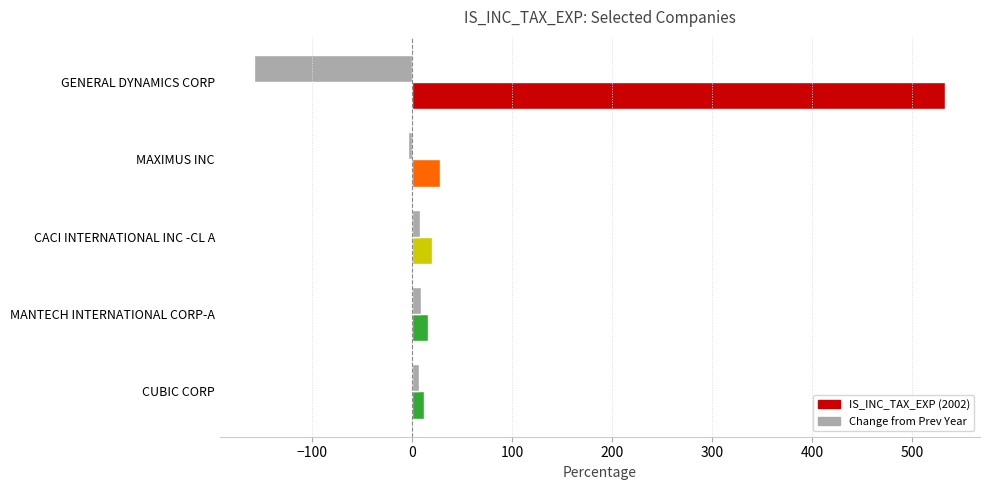

At which category is the sum across all series the highest?

GENERAL DYNAMICS CORP